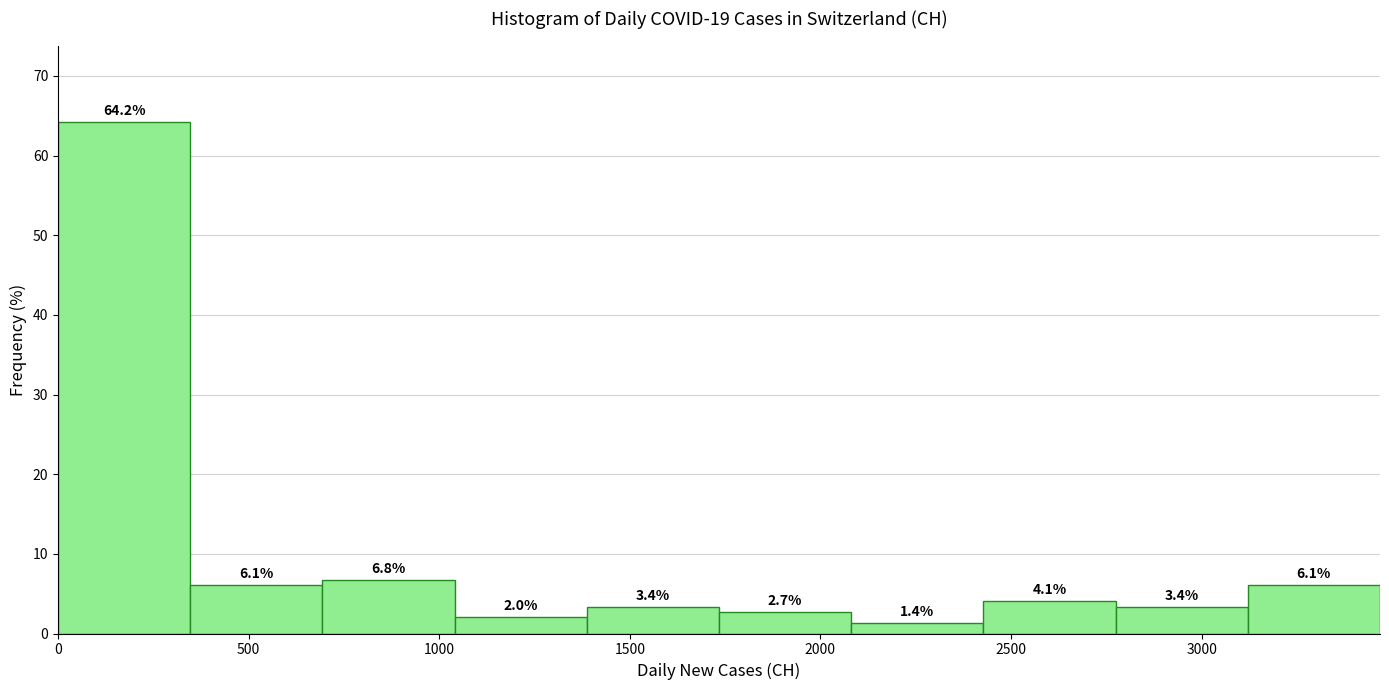

What is the height of the bar covering 350 to 700 on the x-axis? The bar edges are not printed on the chart, so give them approximately, as read against the axis.

6.1